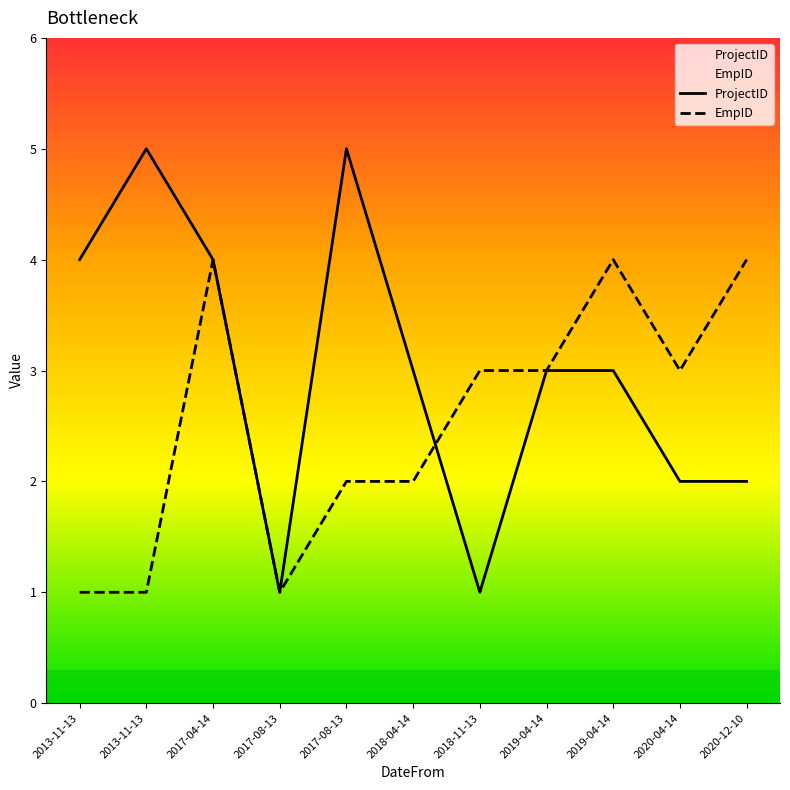

What are all the series names shown in the legend?

ProjectID, EmpID